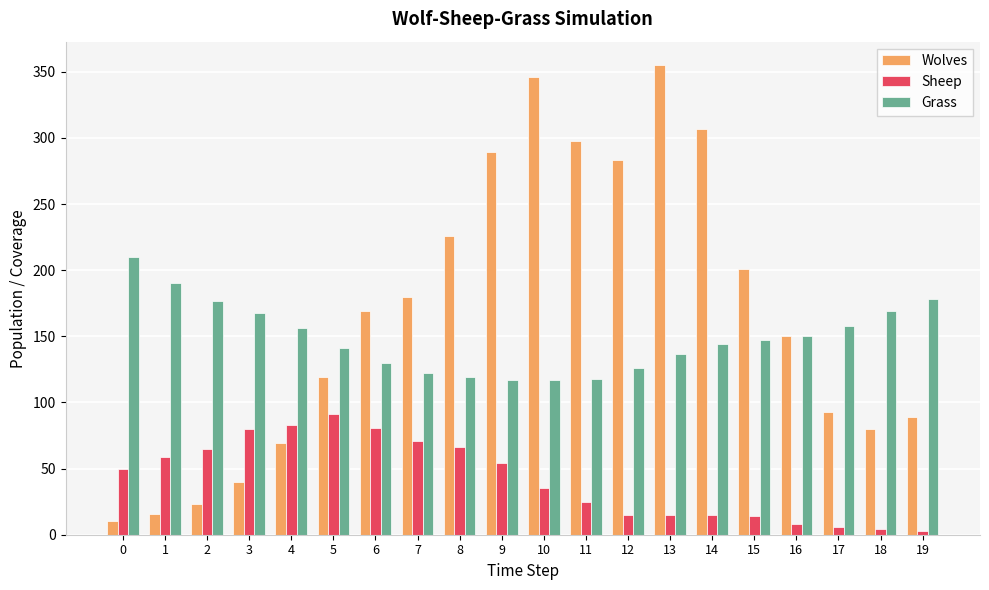

Which series has the largest total across all categories?

Wolves